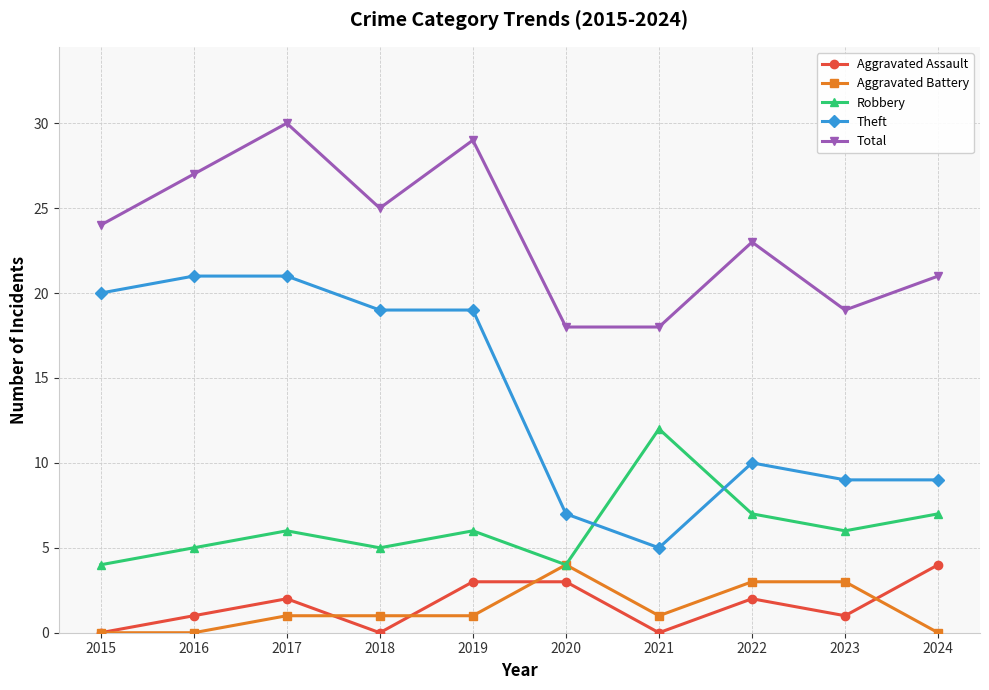

What is the maximum value for Aggravated Battery?

4